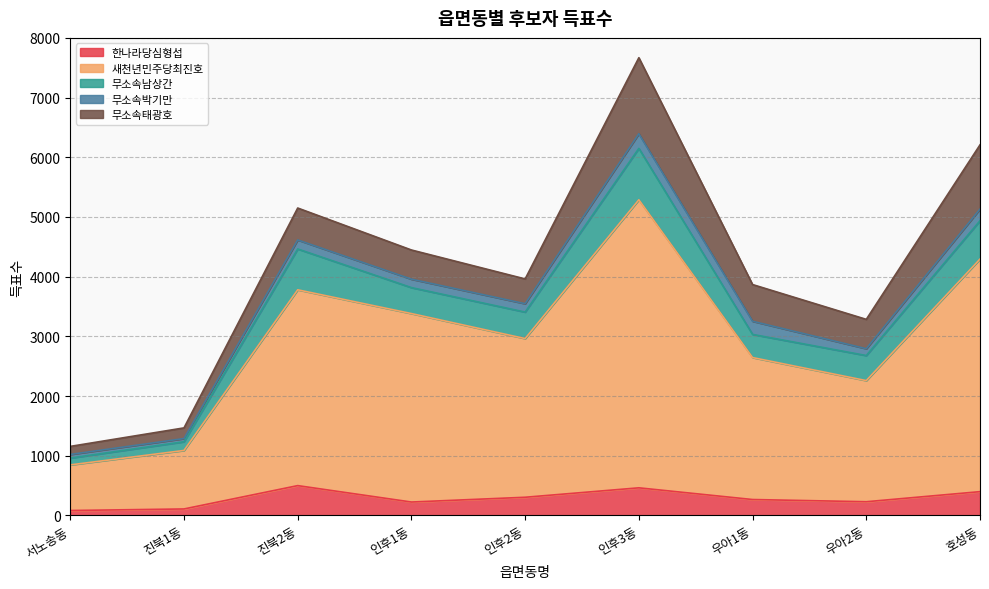

How many values in the 새천년민주당최진호 series exceed 2963?

4